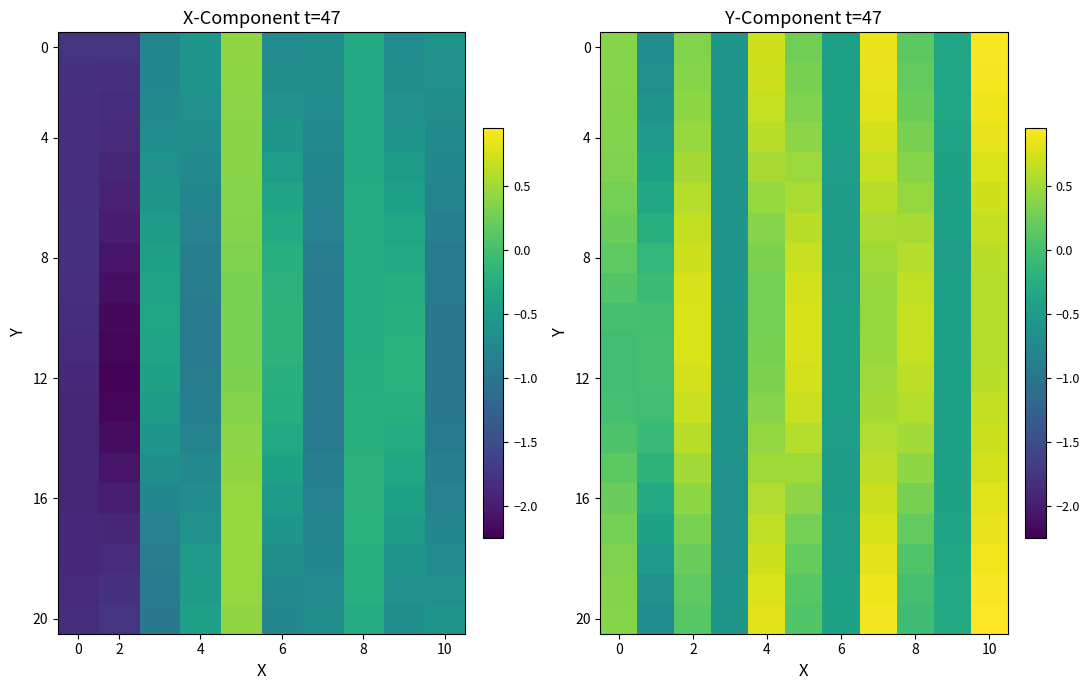

Count the number of categories in the chart.

11